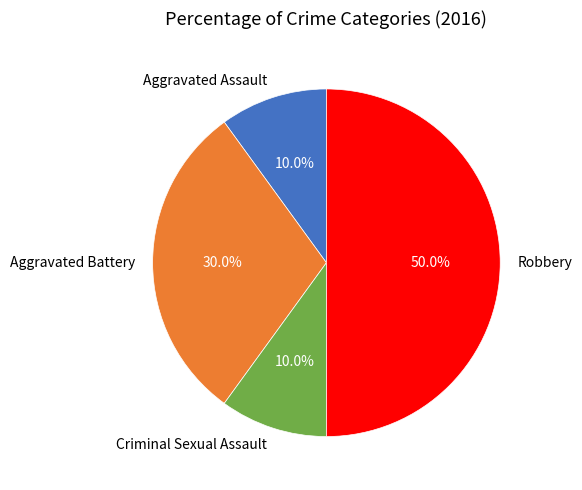

Count the number of slices in the pie.

4